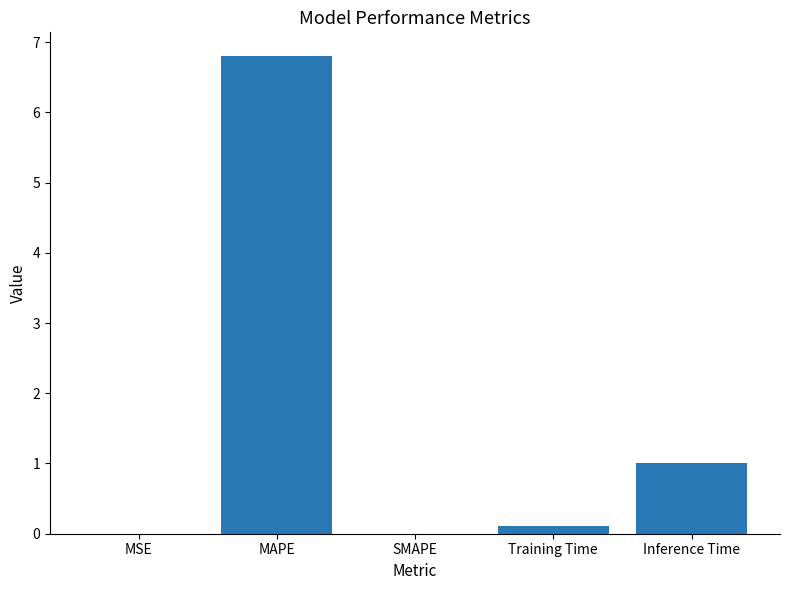

Which has a higher value, Training Time or SMAPE?

Training Time